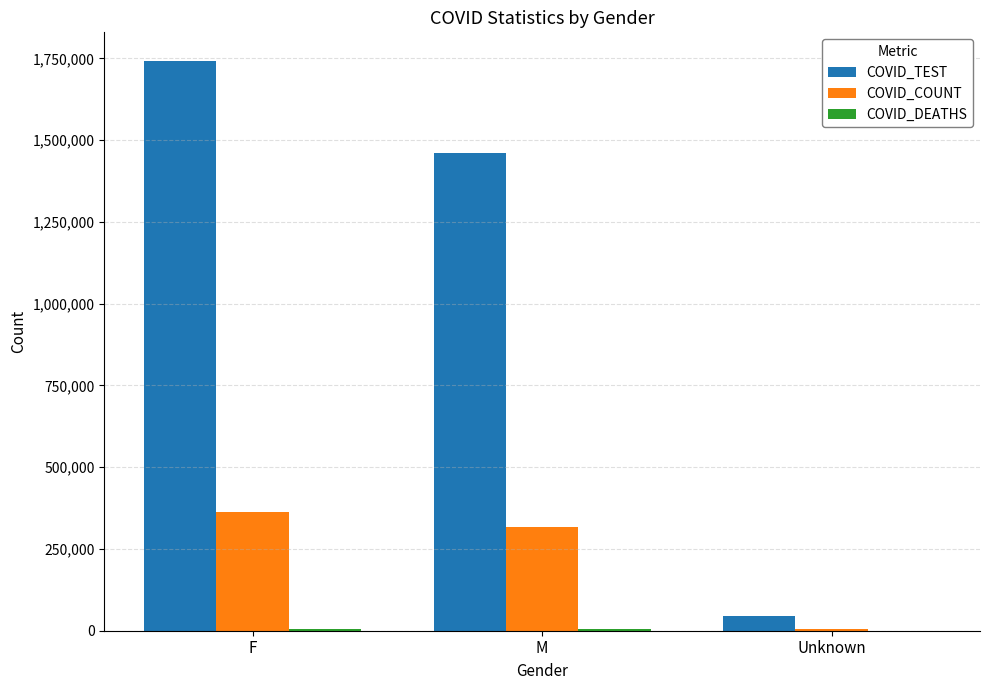

Between F and M, which series saw the biggest shift?

COVID_TEST